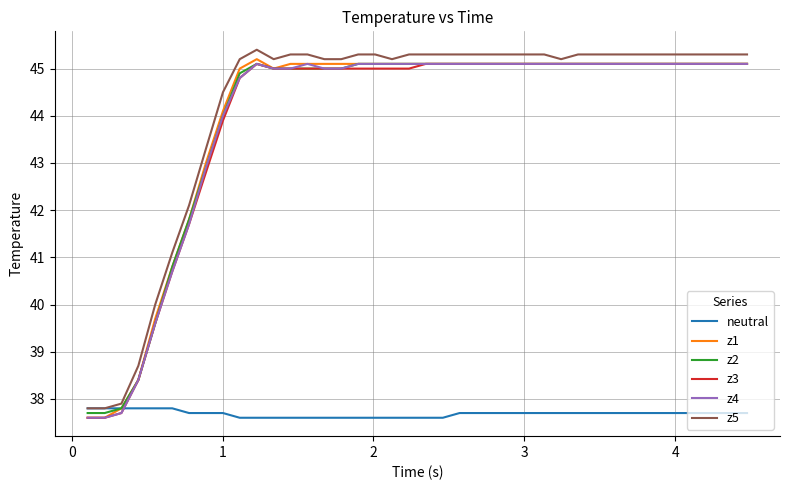

How many lines are shown in the chart?

6